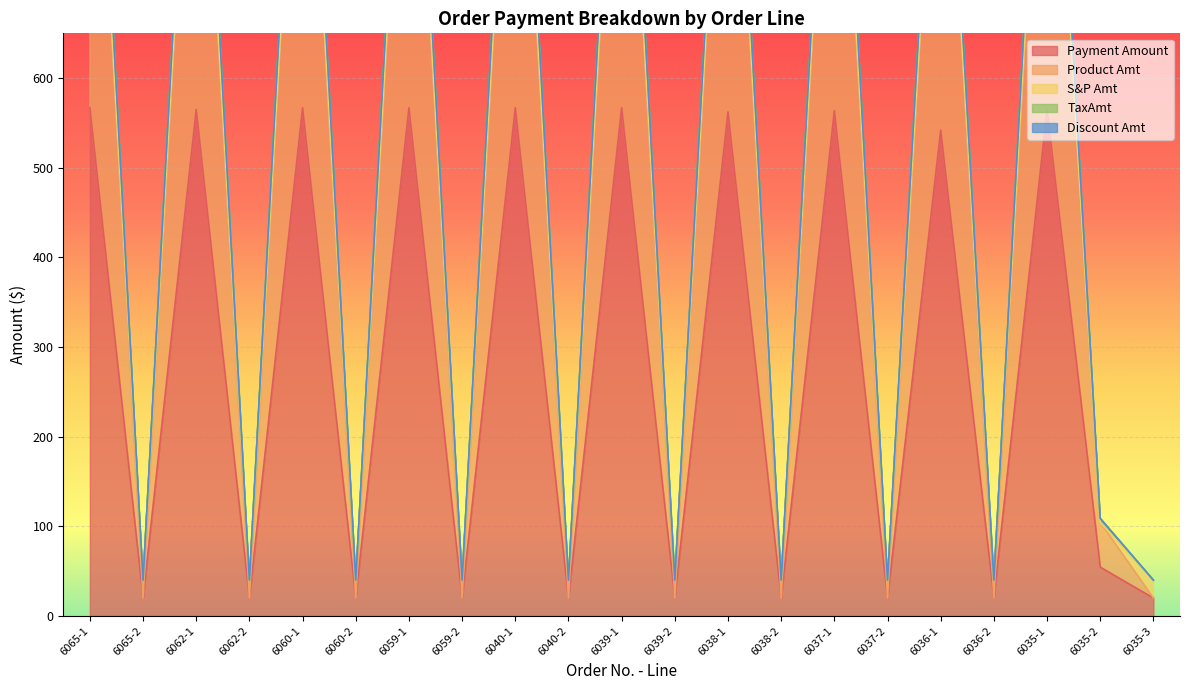

What is the difference between the Product Amt values at 6062-2 and 6059-1?

1066.1